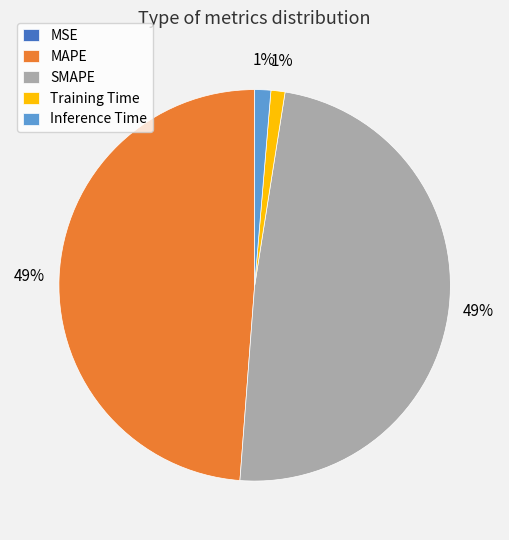

To the nearest percent, what portion does Inference Time represent?

1%